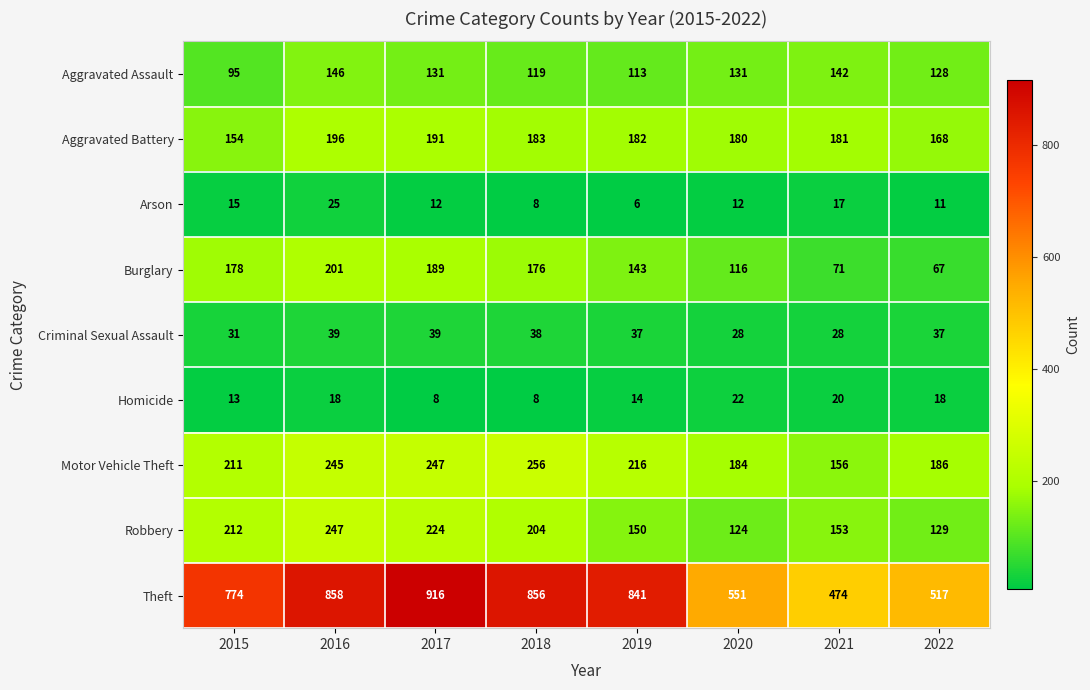

Where is Aggravated Battery nearest to the value 175?

2020